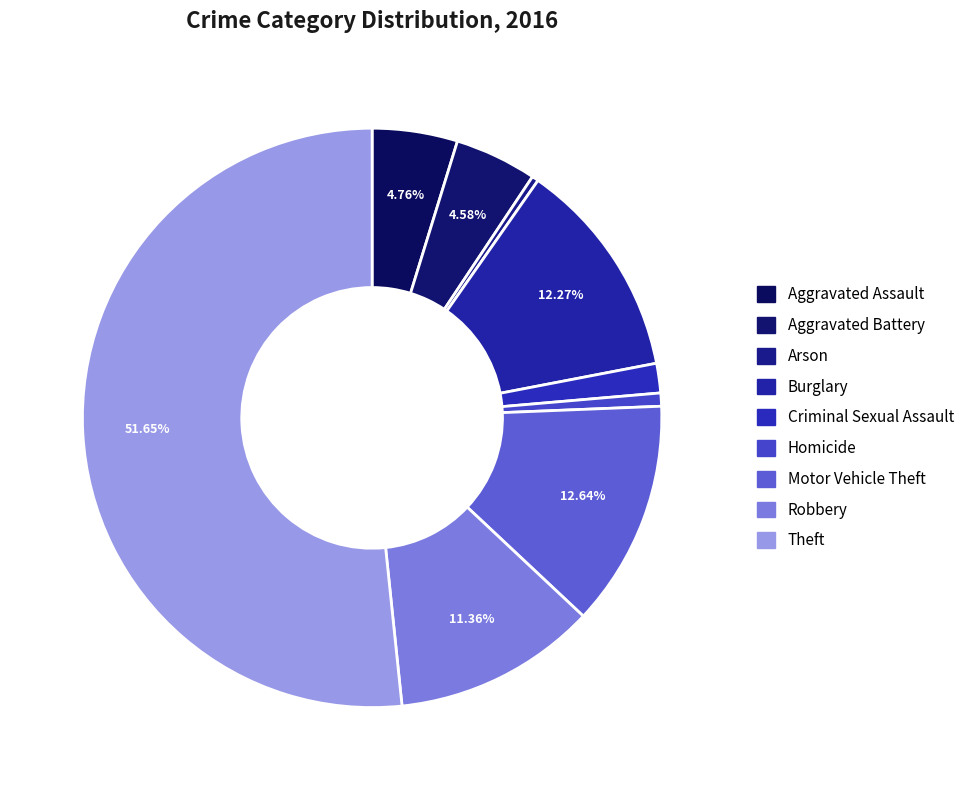

Count the number of slices in the pie.

9